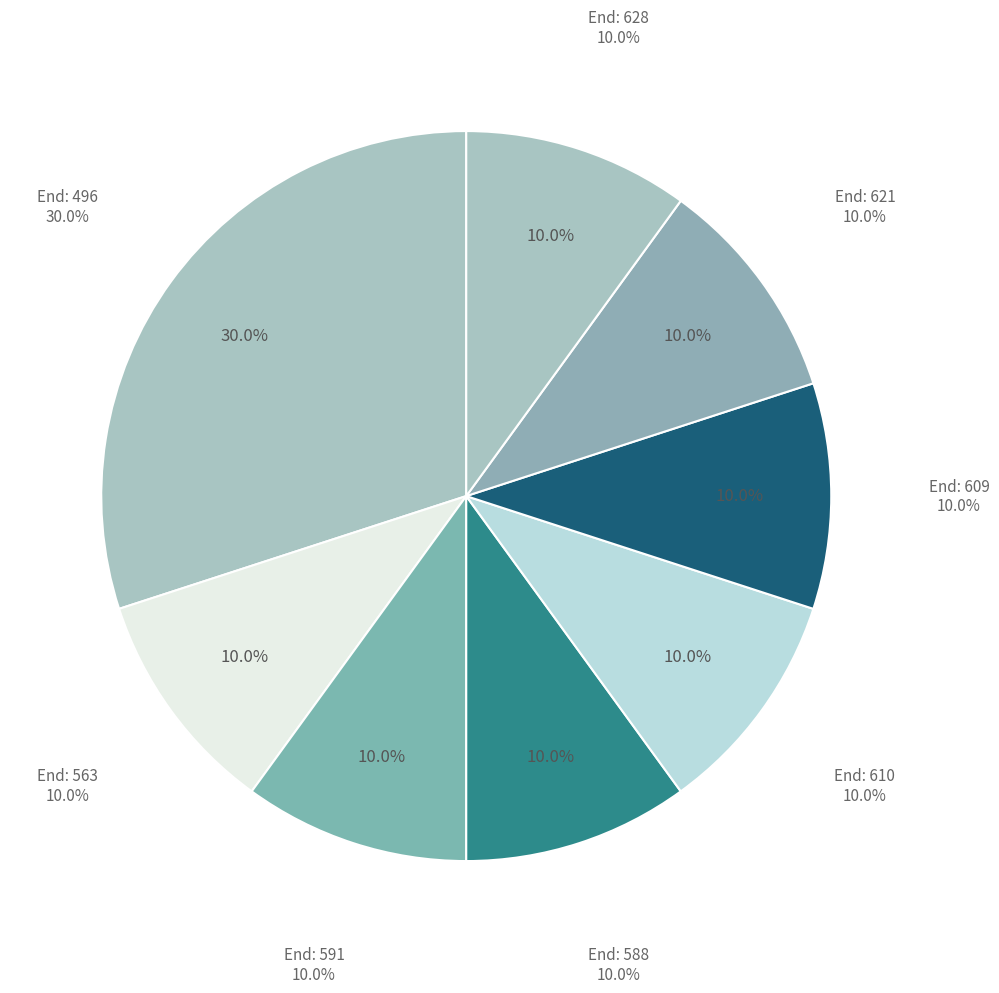

What percentage is the 573-591 slice, to the nearest percent?

10%